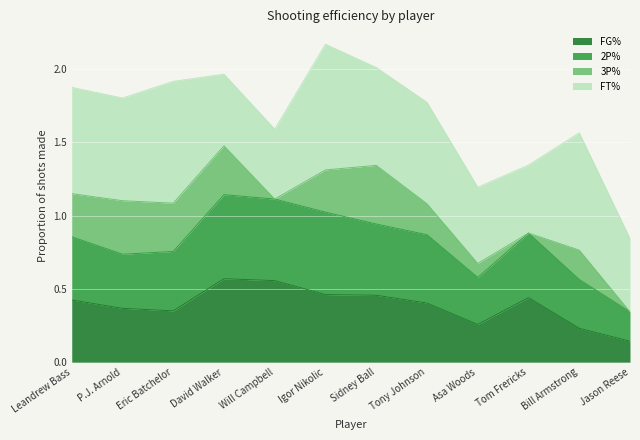

What is the total value across all series at P.J. Arnold?

1.8